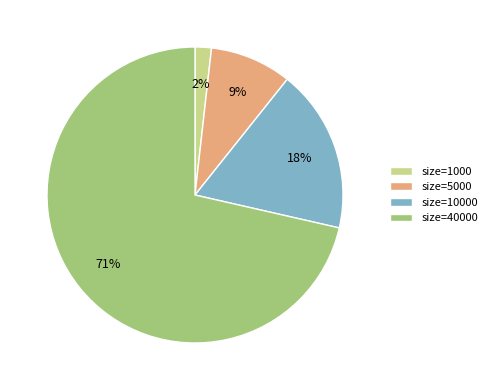

Rank the categories by value from highest to lowest.

size=40000, size=10000, size=5000, size=1000